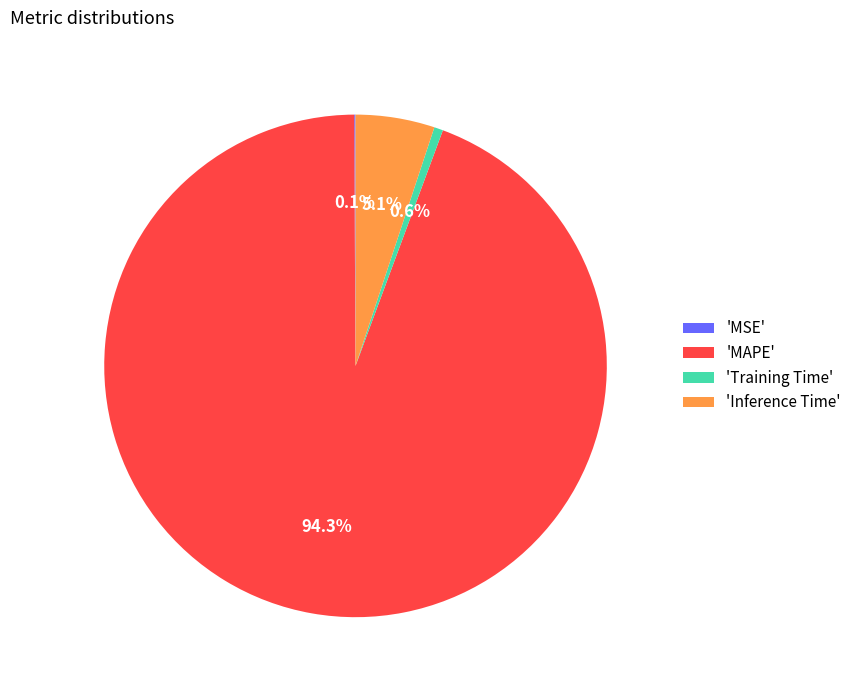

Which slice is the largest?

'MAPE'